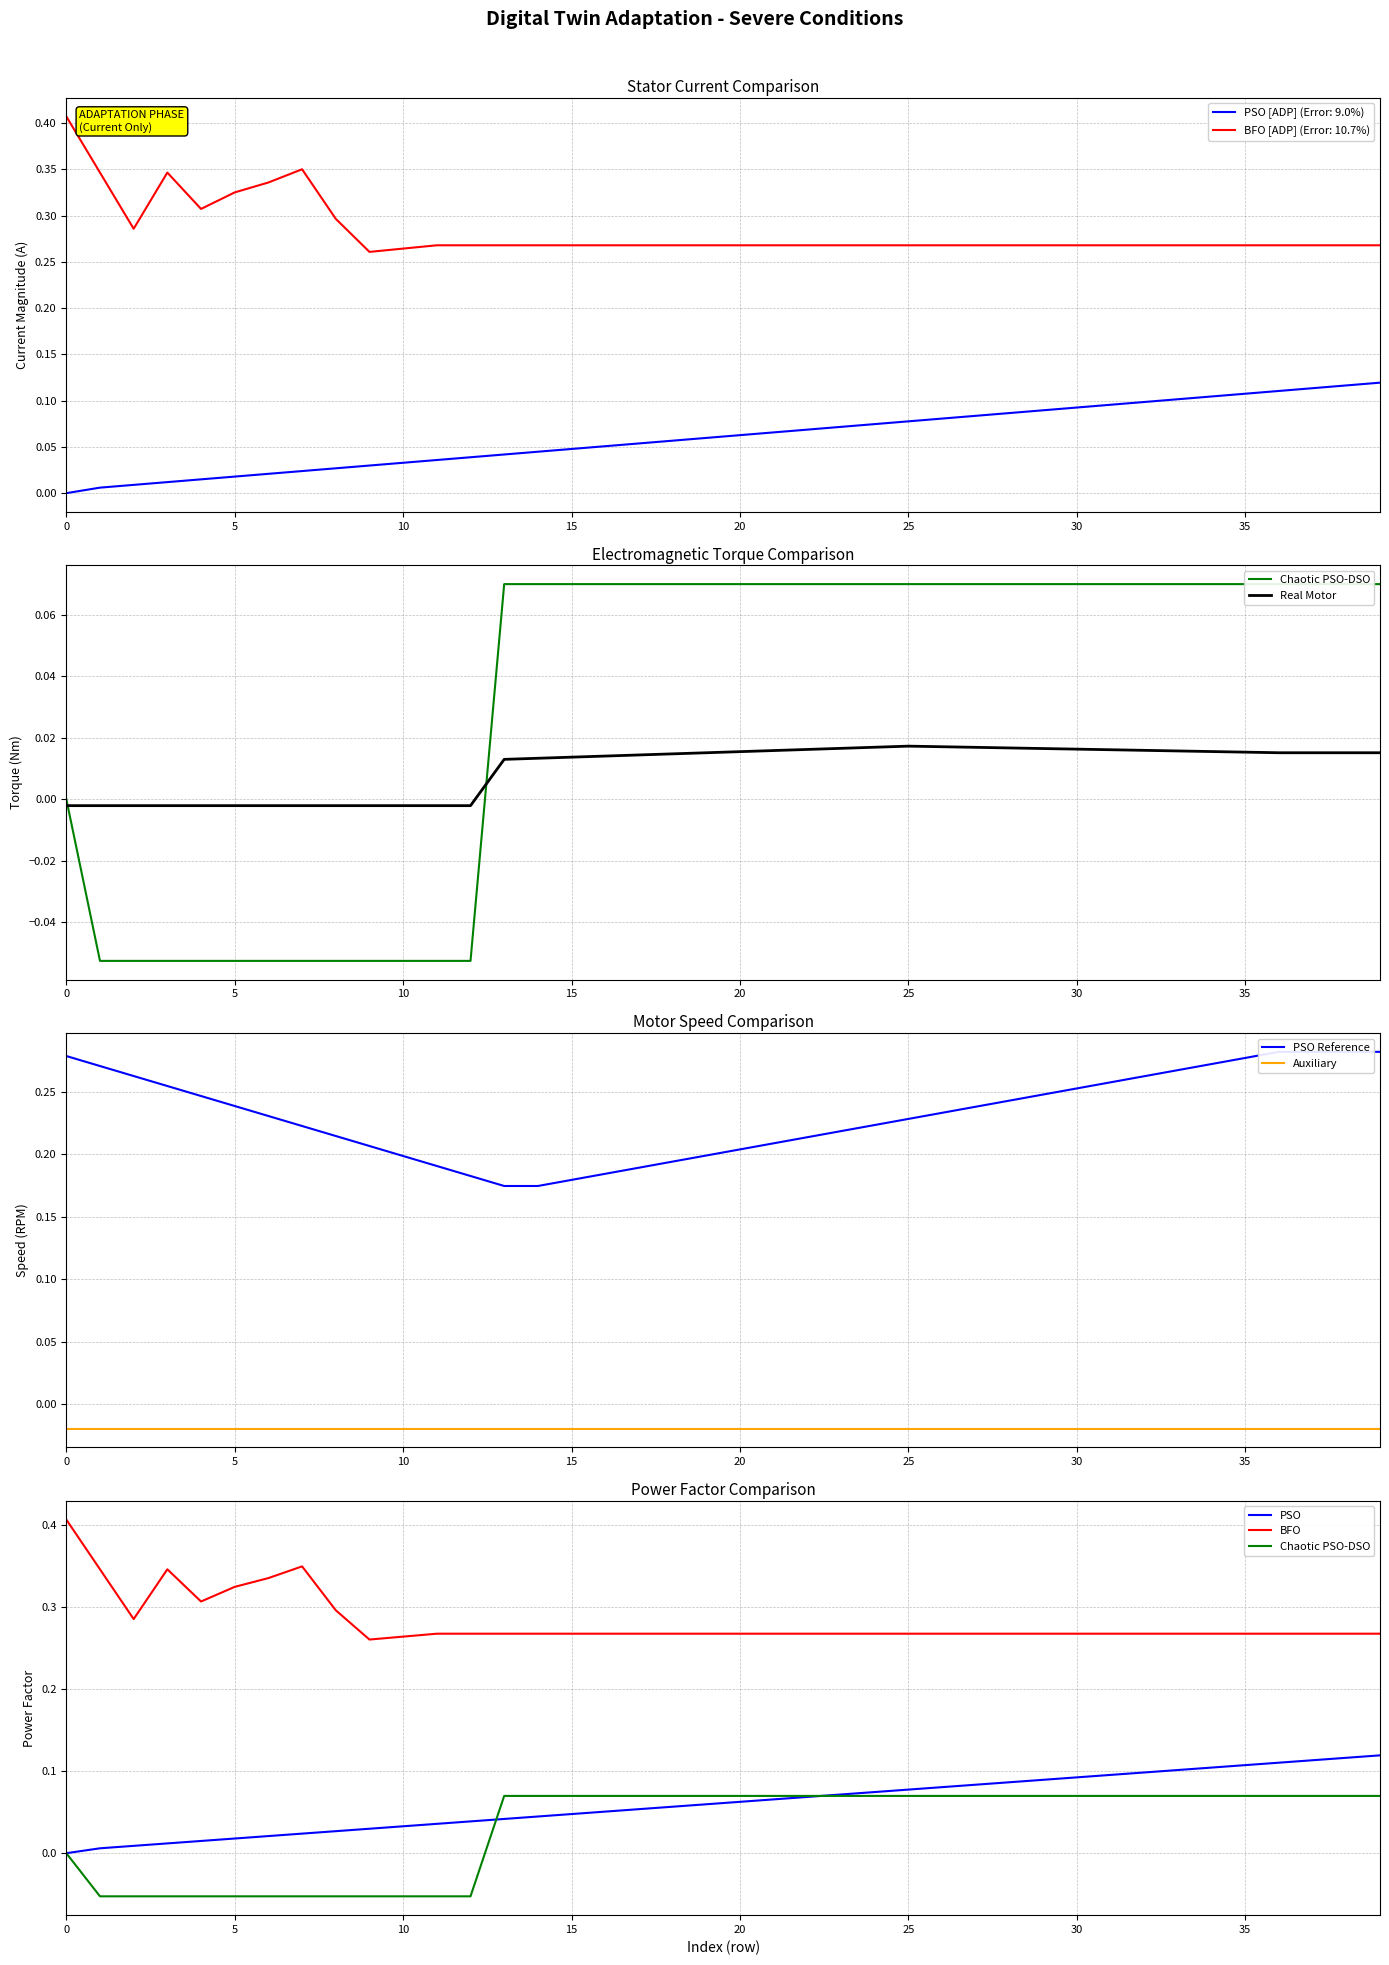

True or false: BFO [ADP] (Error: 10.7%) and PSO [ADP] (Error: 9.0%) cross at least once.

False